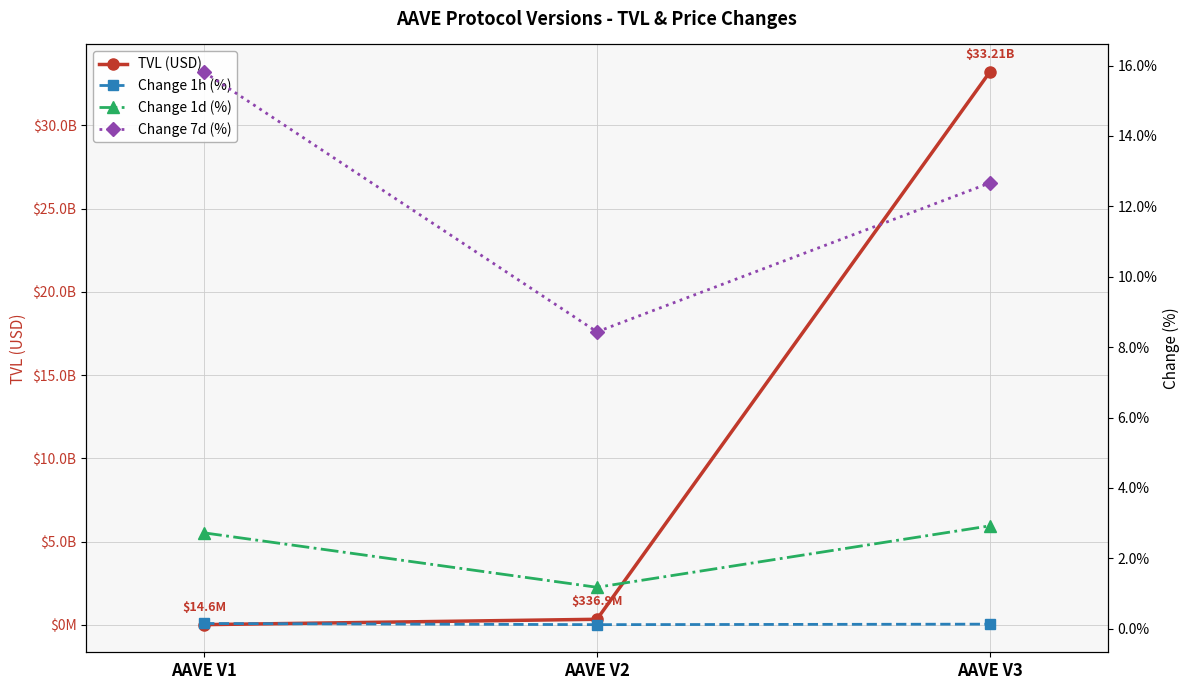

At how many categories does at least one series exceed 7098907357?

1